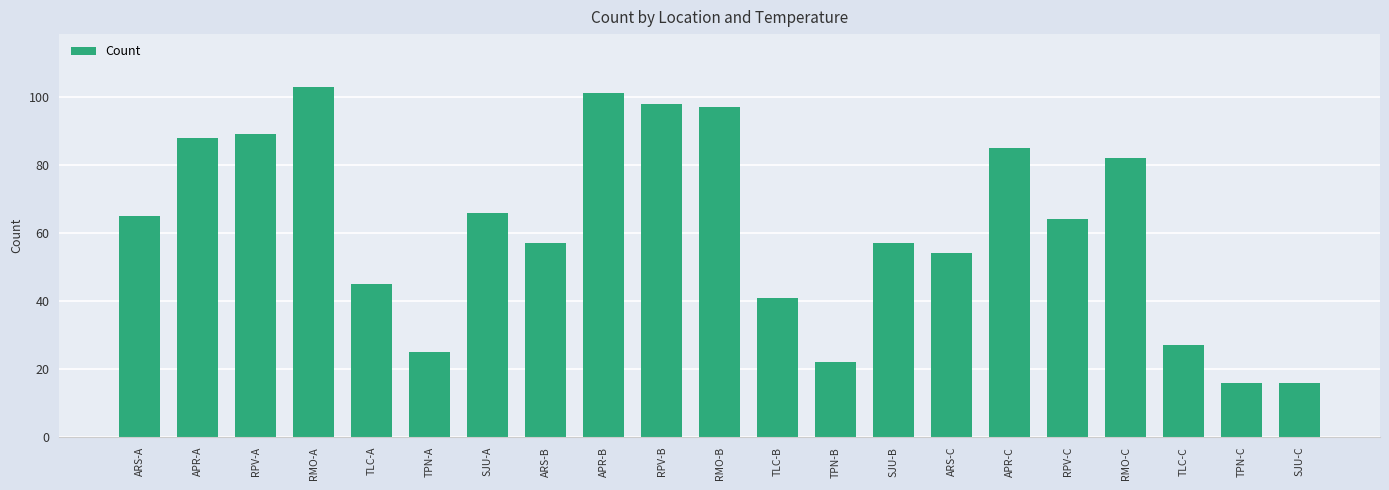

Reading left to right, what are all the values shown in this chart?

65	88	89	103	45	25	66	57	101	98	97	41	22	57	54	85	64	82	27	16	16